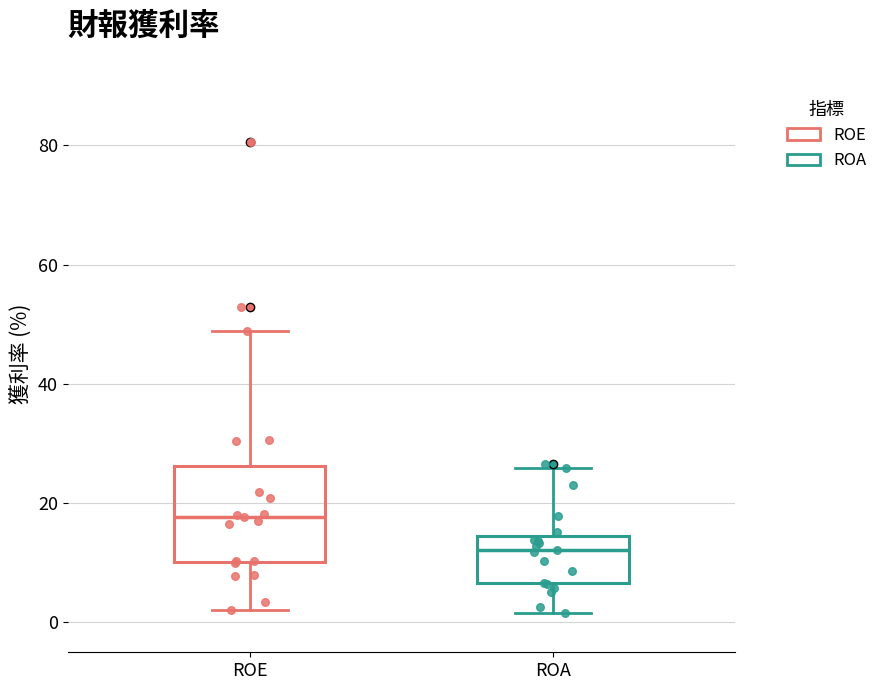

Reading left to right, transcribe this box plot: for each box, give where its median line is, the range the box spans, and where its two whiskers end, as read against the y-axis. The values are not printed on the chart, so give them approximately, as read against the axis.

ROE: median 18, box 10 to 26, whiskers 2 to 48
ROA: median 12, box 6 to 14, whiskers 2 to 26